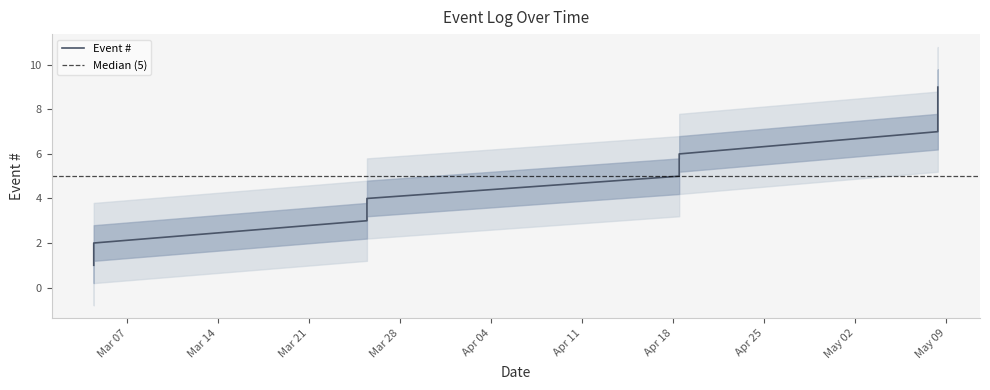

Is this an area chart (filled region under the line)?

No